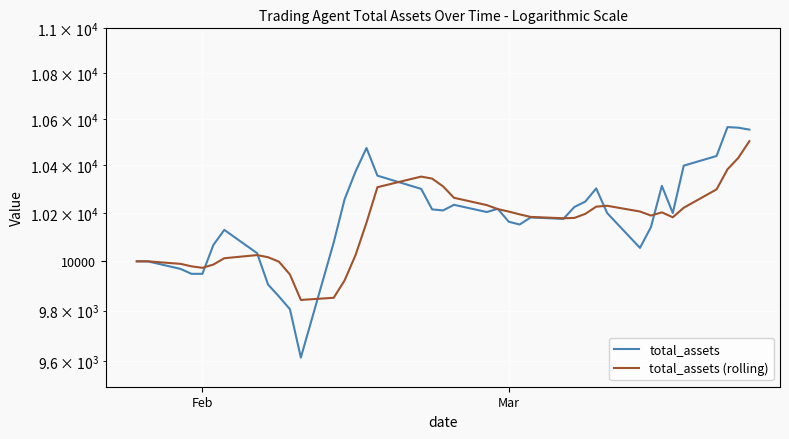

The value of total_assets (rolling) at Feb is 13173.3. True or false?

False